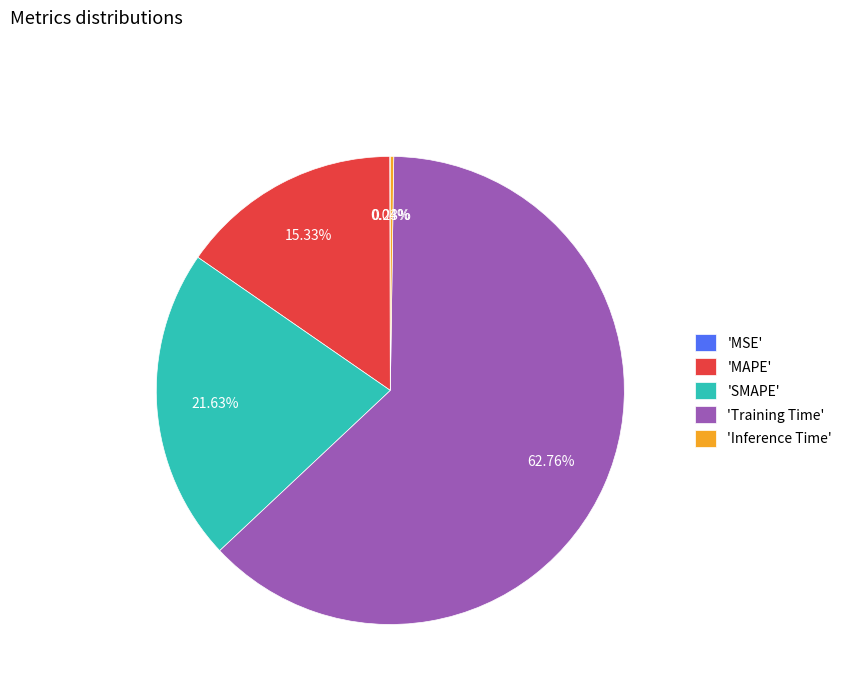

Do 'MAPE' and 'Training Time' together represent more than half of the pie?

Yes